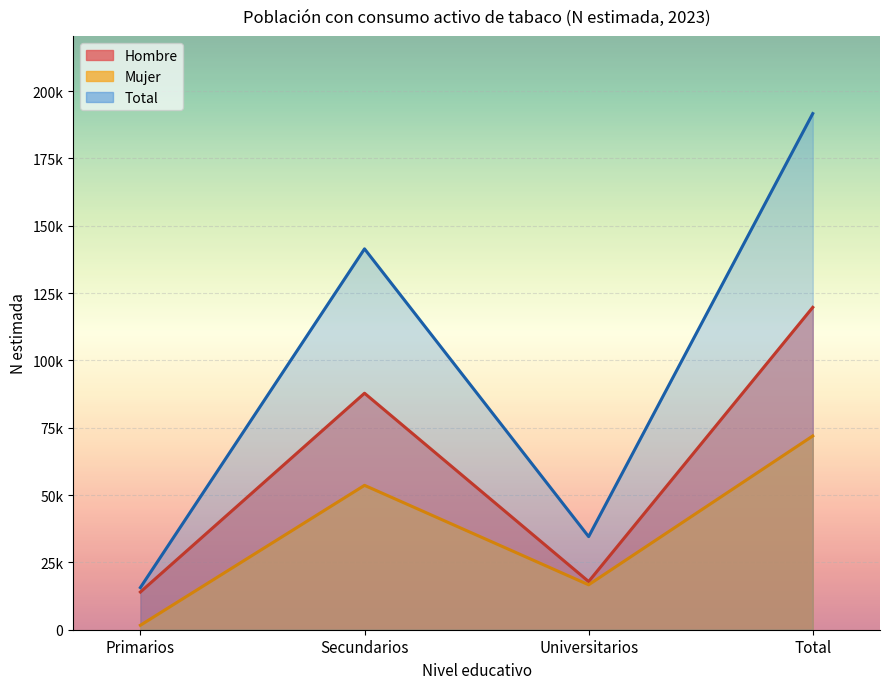

What is the highest value of the Total series?

191645